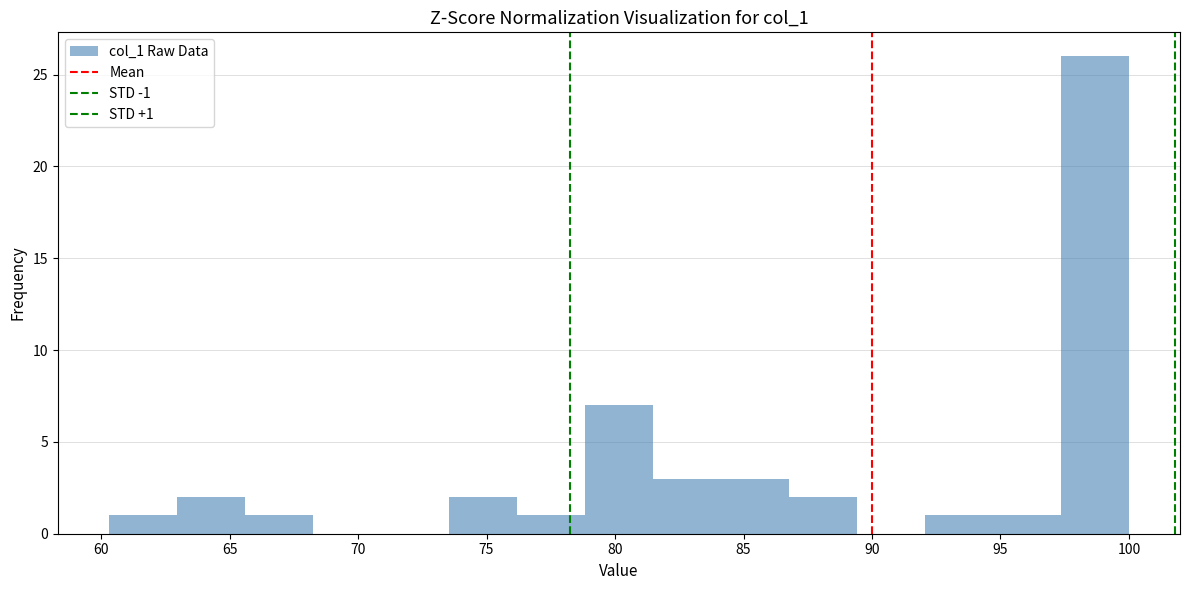

Which range on the x-axis has the tallest bar?

97.5 to 100.0